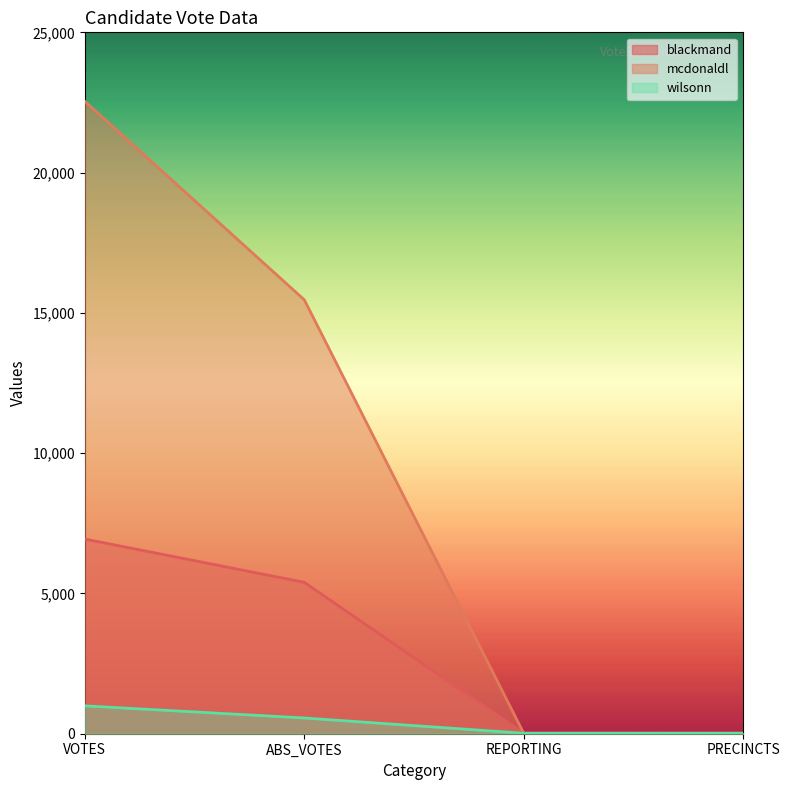

At which category is the sum across all series the highest?

VOTES